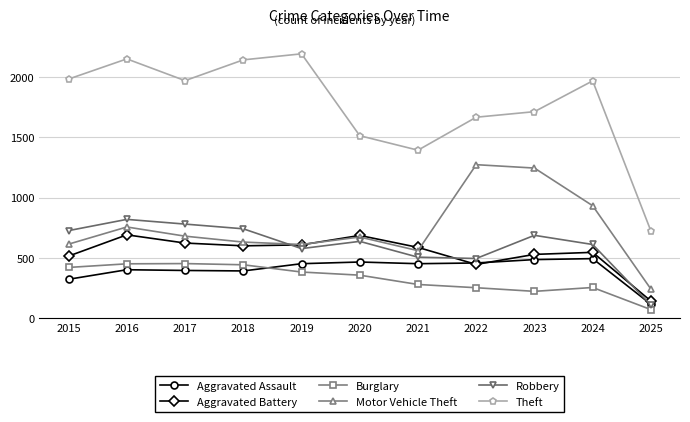

The Aggravated Battery series shows 587 at 2021. True or false?

True